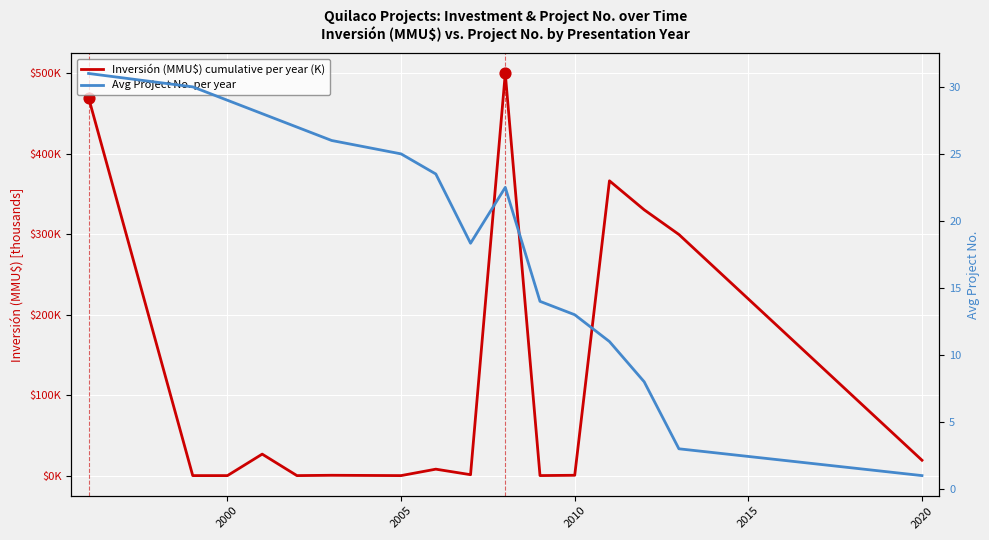

At how many categories does at least one series exceed 446?

2